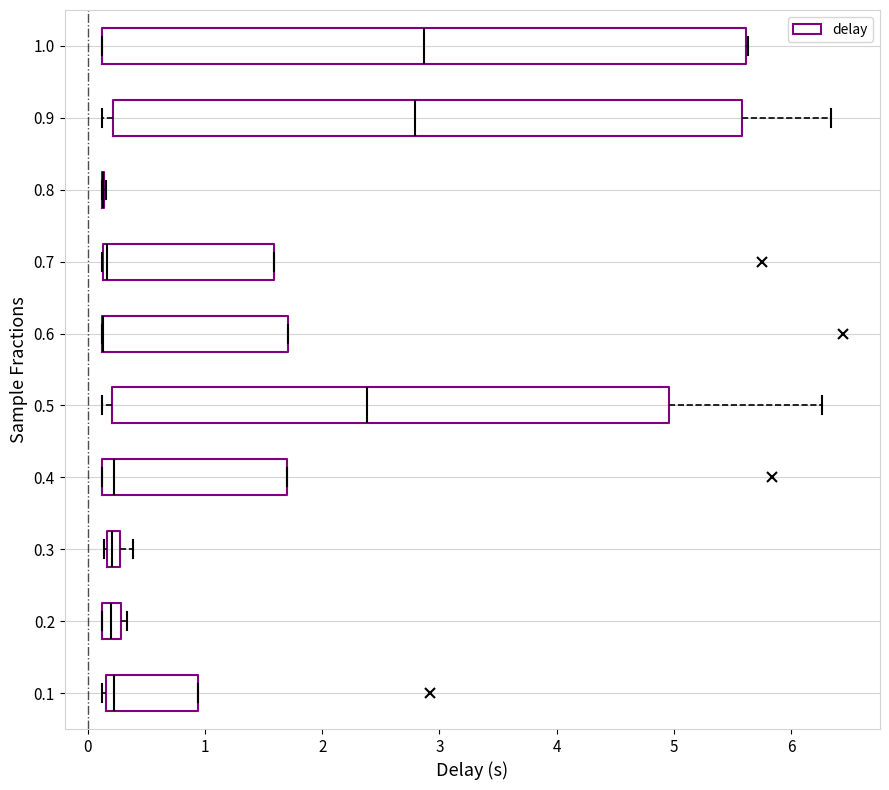

Comparing the boxes themselves (not the whiskers), which one is the widest?

1.0